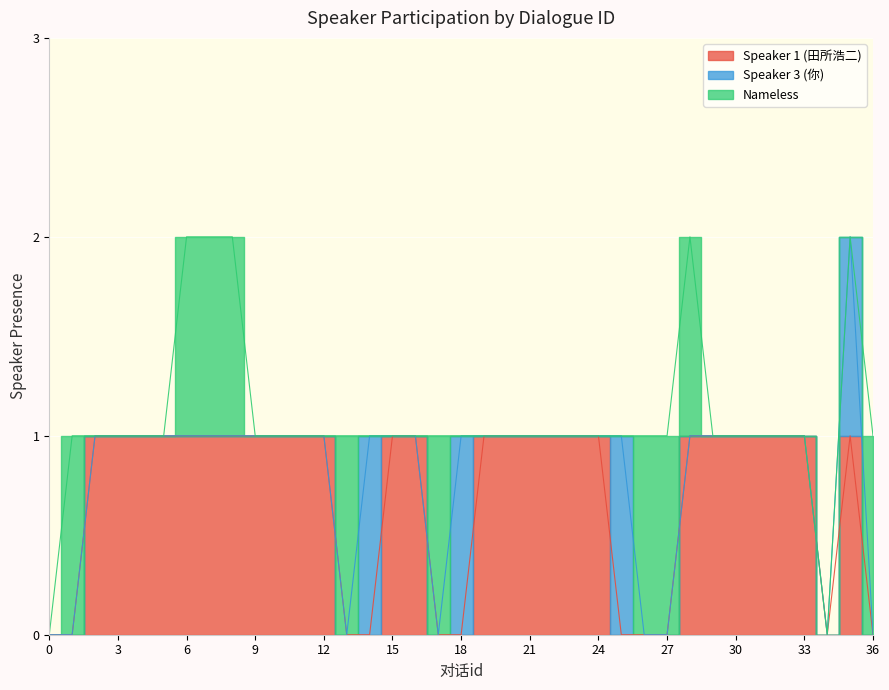

True or false: Speaker 3 (你) and Speaker 1 (田所浩二) intersect in this chart.

True